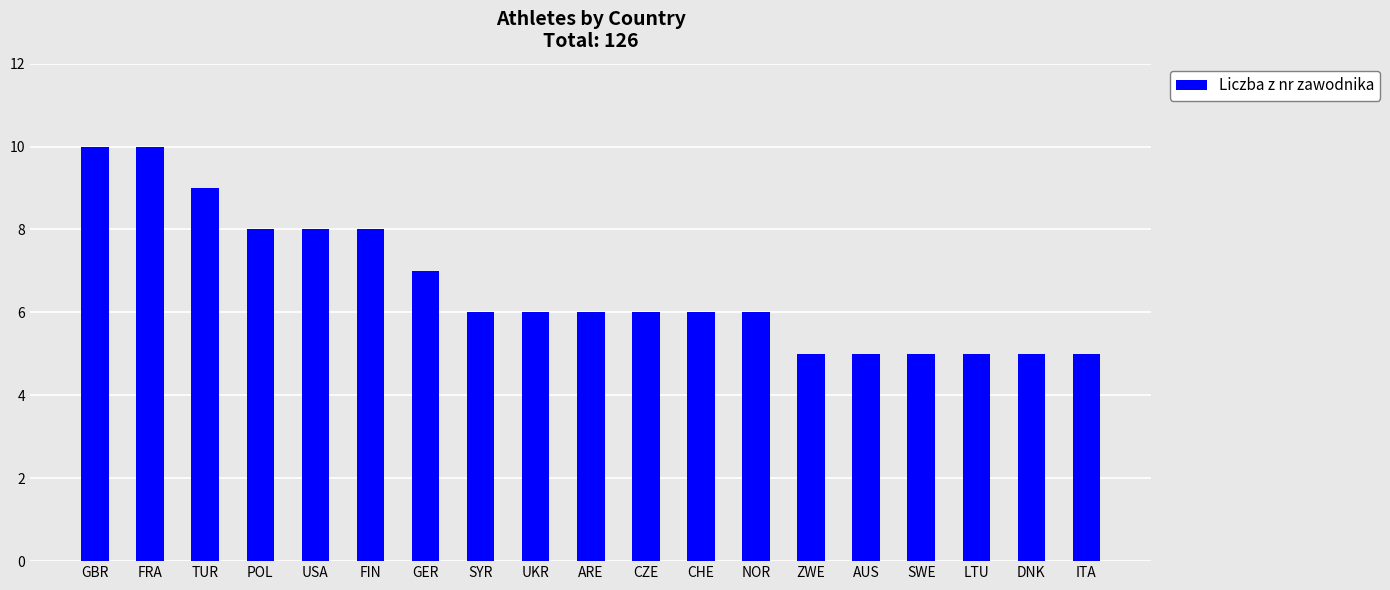

Reading left to right, transcribe all the data shown in this chart.

10	10	9	8	8	8	7	6	6	6	6	6	6	5	5	5	5	5	5